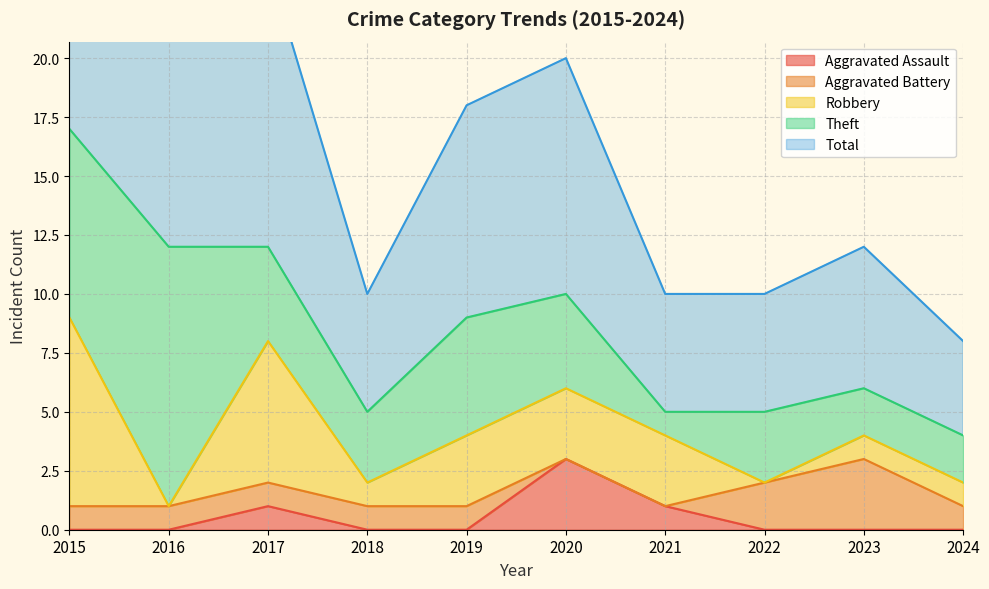

Which category has the lowest value across all series?

2015